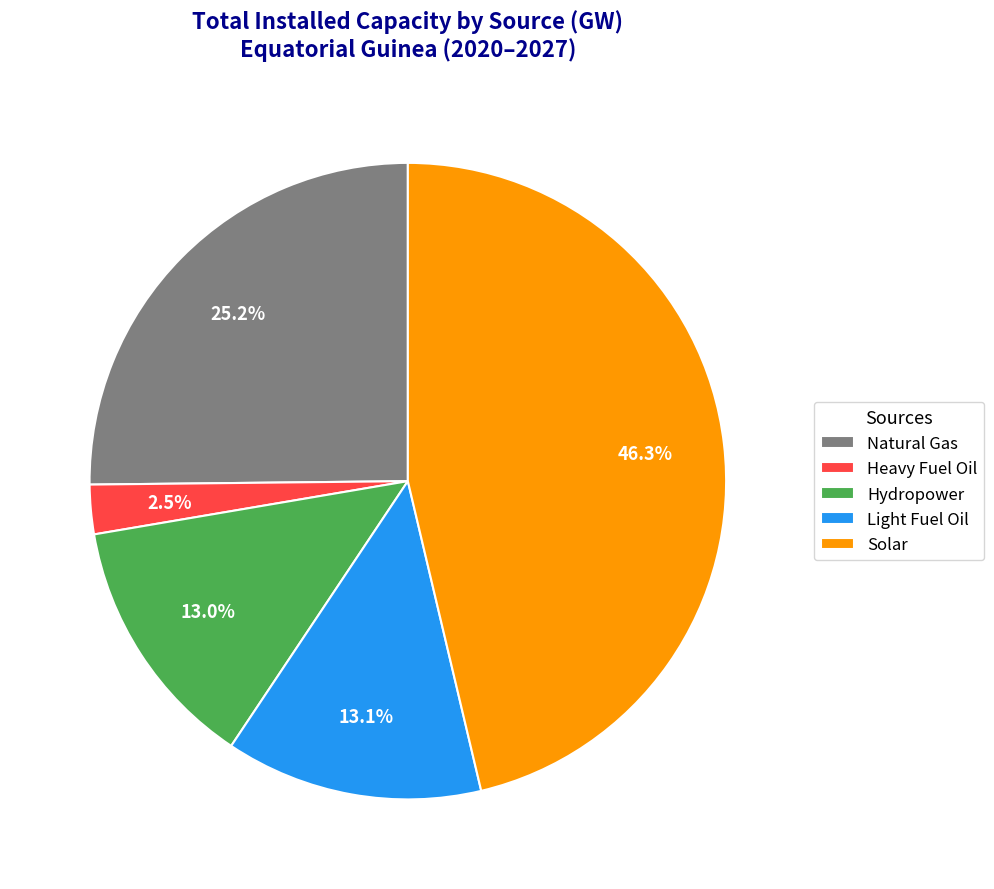

What is the largest slice in the pie chart?

Solar